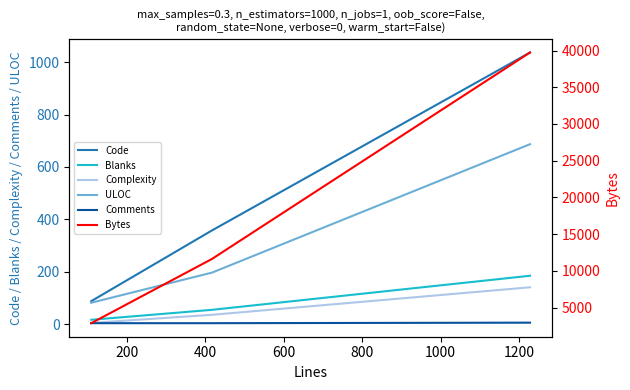

How many lines are shown in the chart?

6